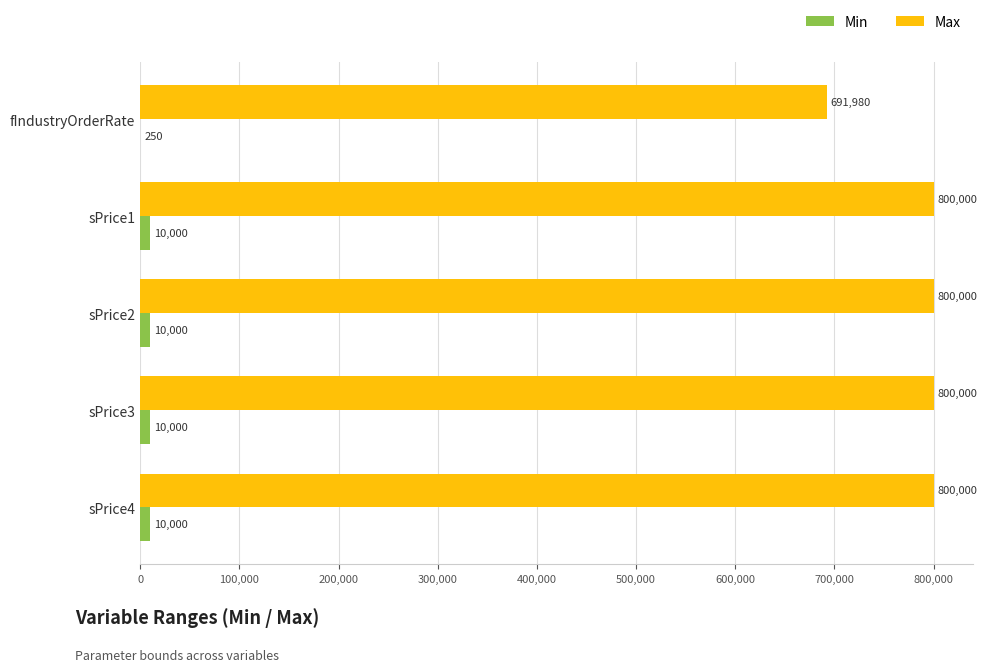

Which series changed the most between fIndustryOrderRate and sPrice2?

Max